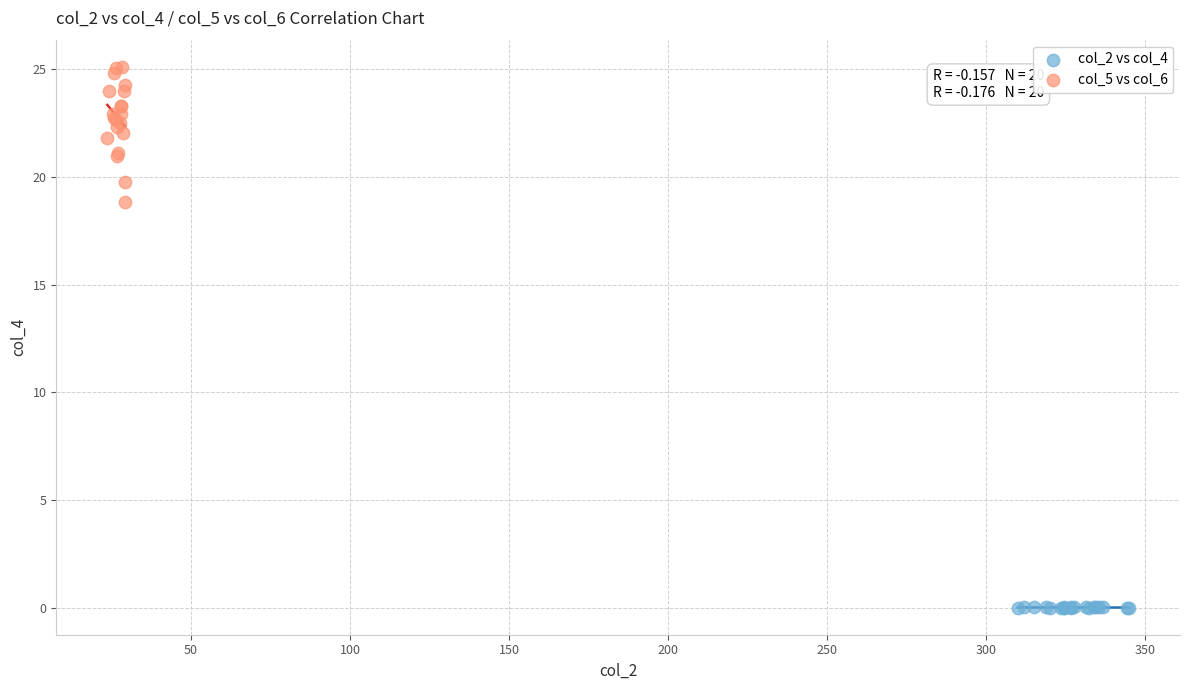

Which series reaches the maximum Y coordinate?

col_5 vs col_6